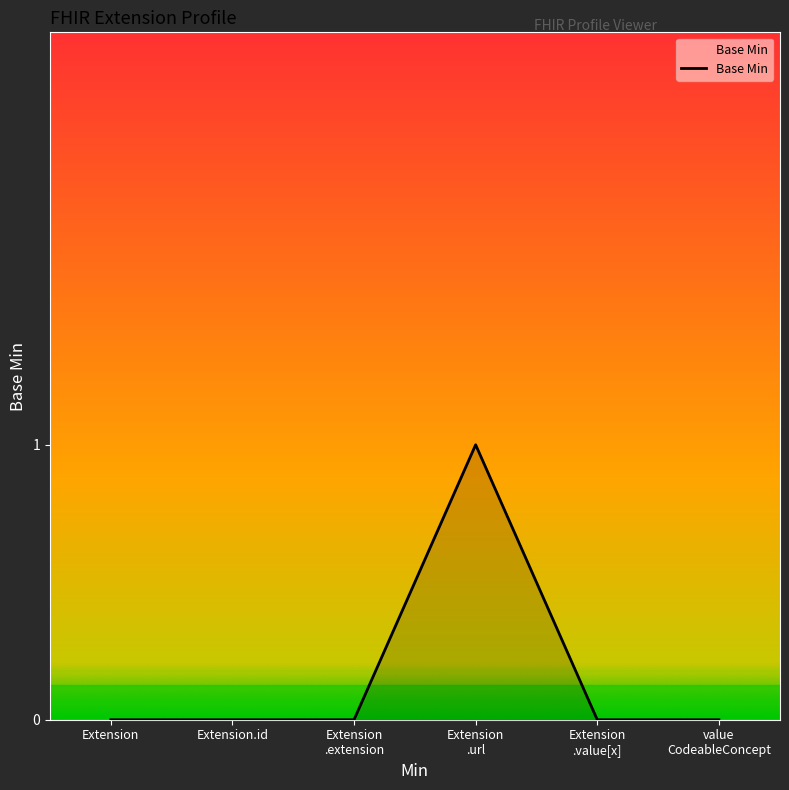

How many lines are shown in the chart?

1